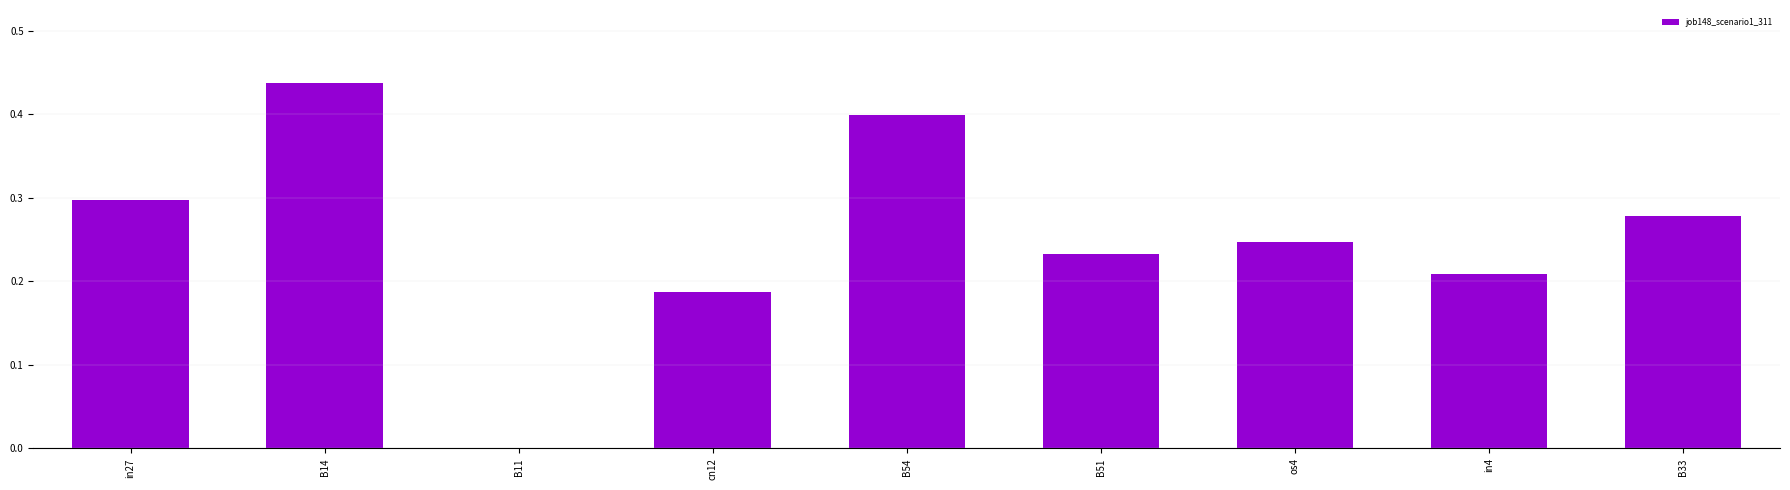

Between B51 and B54, which is larger?

B54